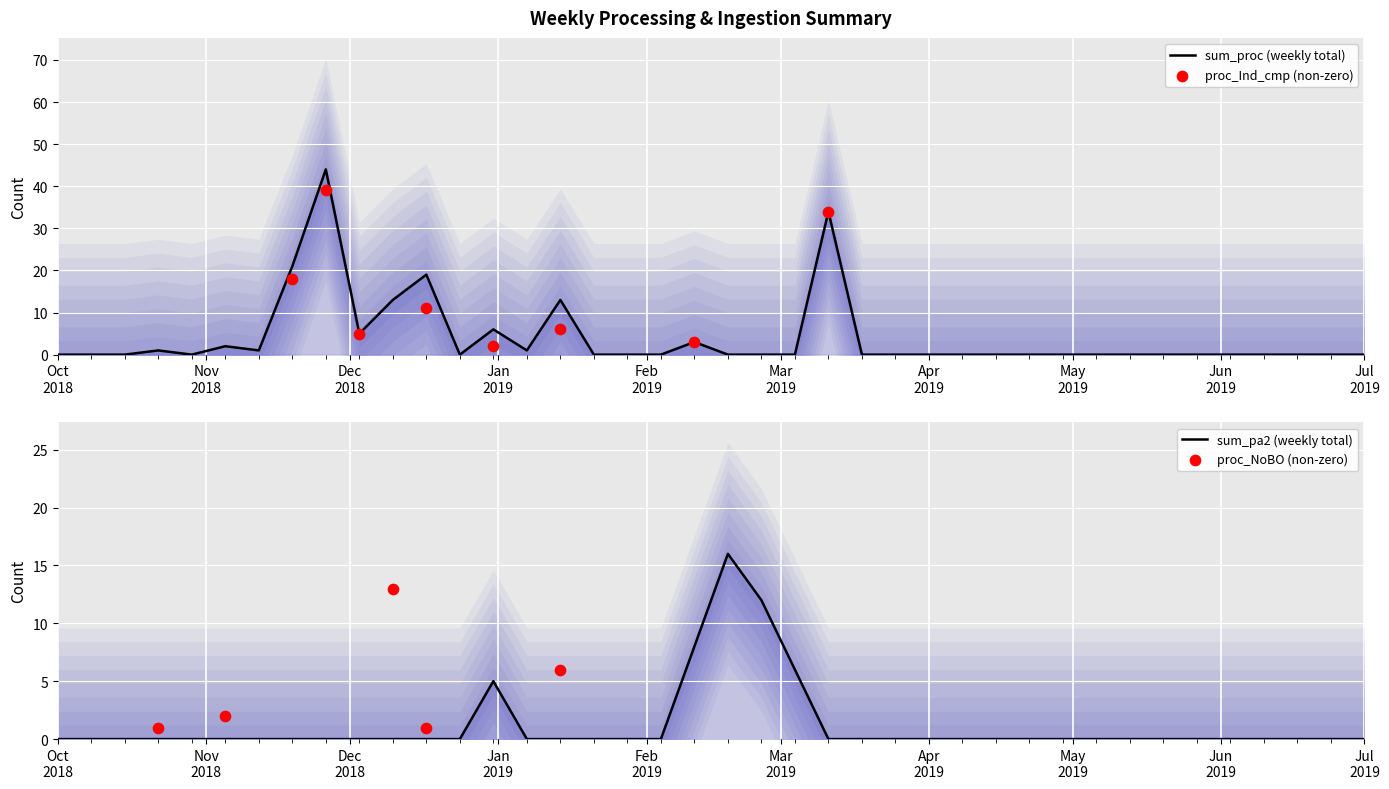

Which series has the largest total across all categories?

sum_proc